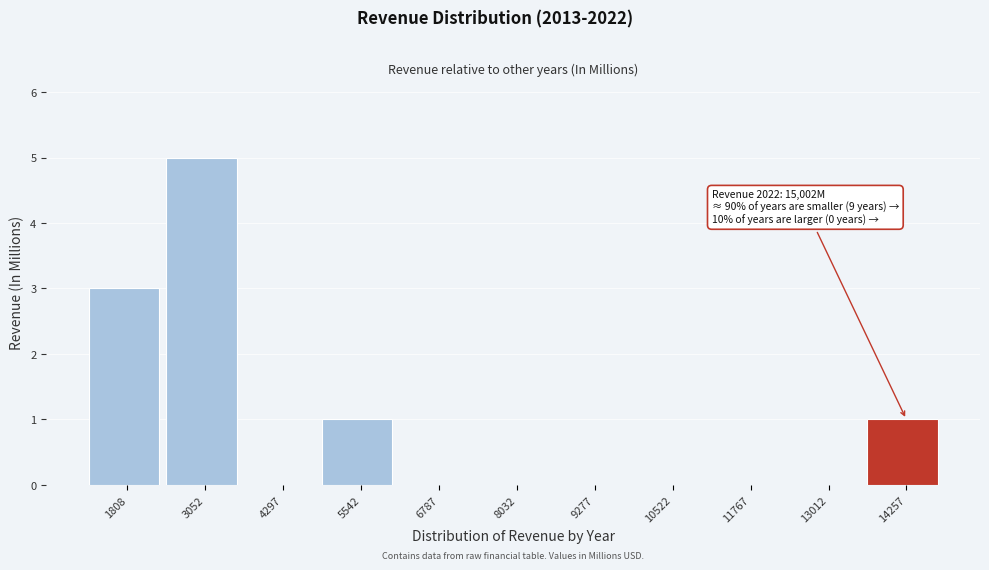

Reading left to right, what are all the values shown in this chart?

1808=3	3052=5	4297=0	5542=1	6787=0	8032=0	9277=0	10522=0	11767=0	13012=0	14257=1